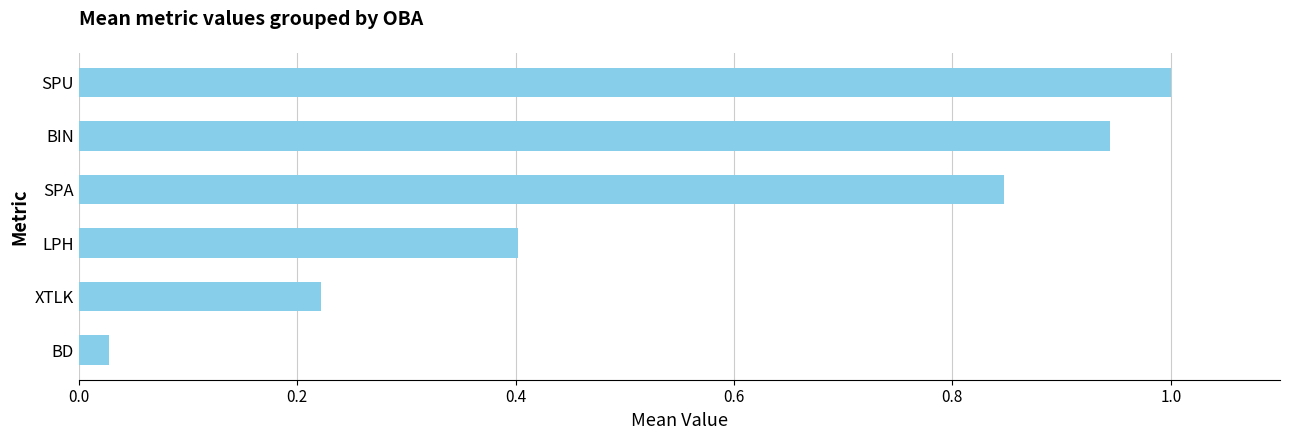

At which label is the value closest to 0?

BD